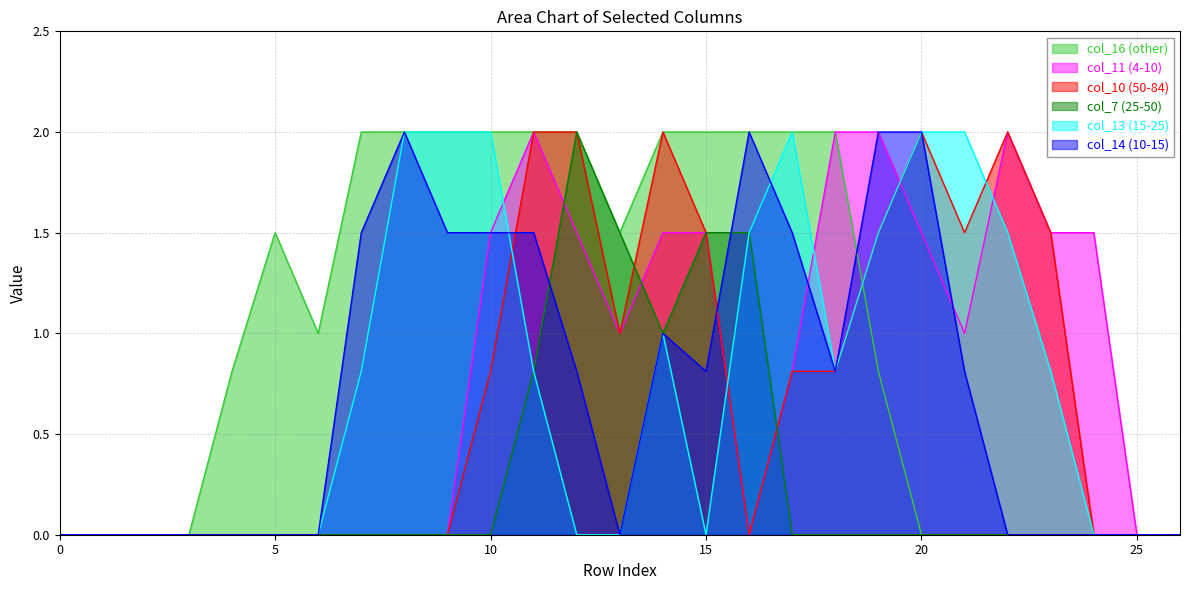

True or false: col_13 has a value of 0.0 at 25.

True